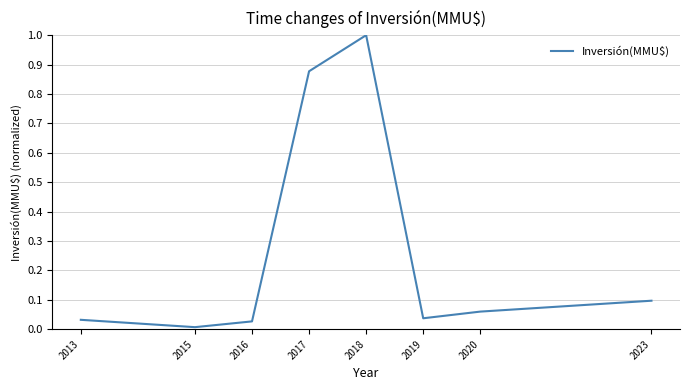

What is the difference between the maximum and minimum values?

1.0